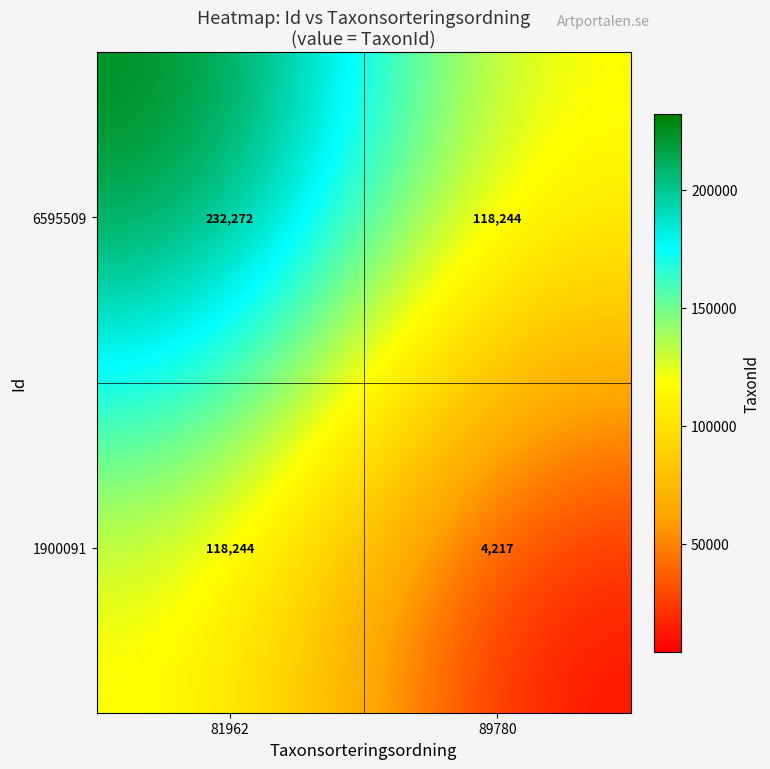

At which label is 1900091 closest to 61230?

89780